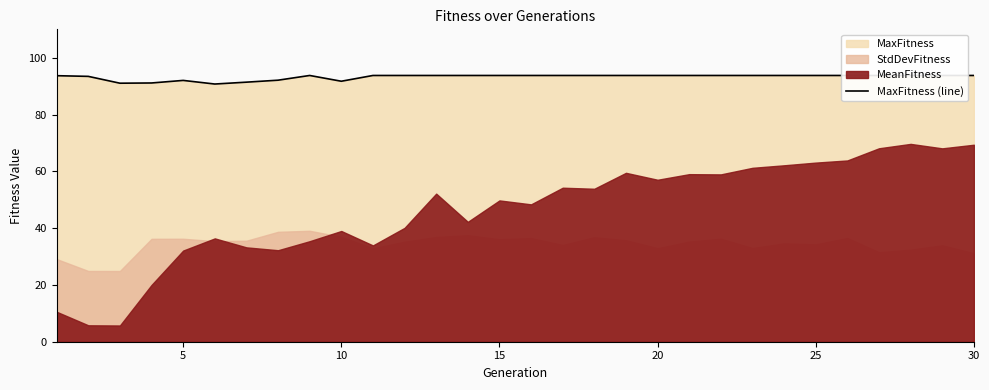

What is the difference between the second highest and minimum values?

3.0